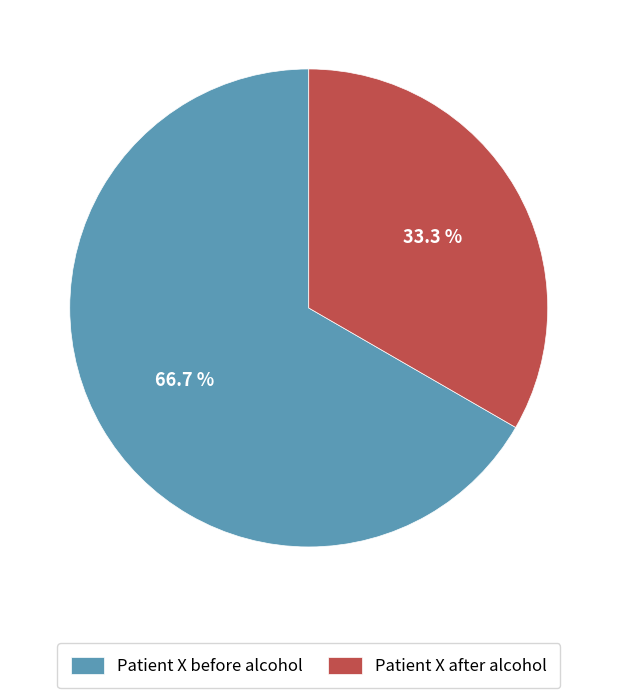

What is the ratio of the value at Patient X before alcohol to the value at Patient X after alcohol?

2.0